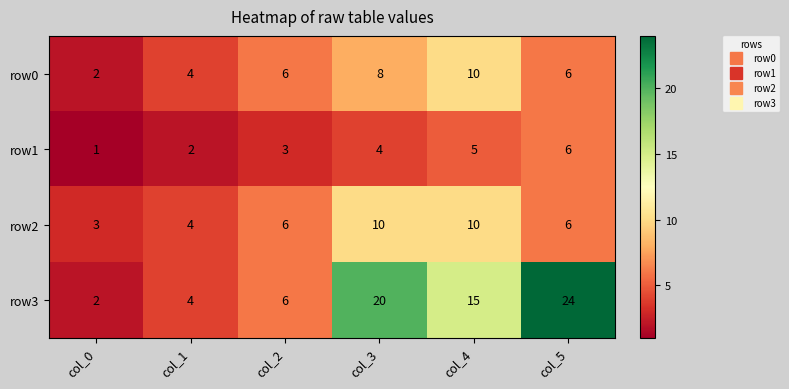

What is the difference between the maximum and minimum values in the row2 series?

7